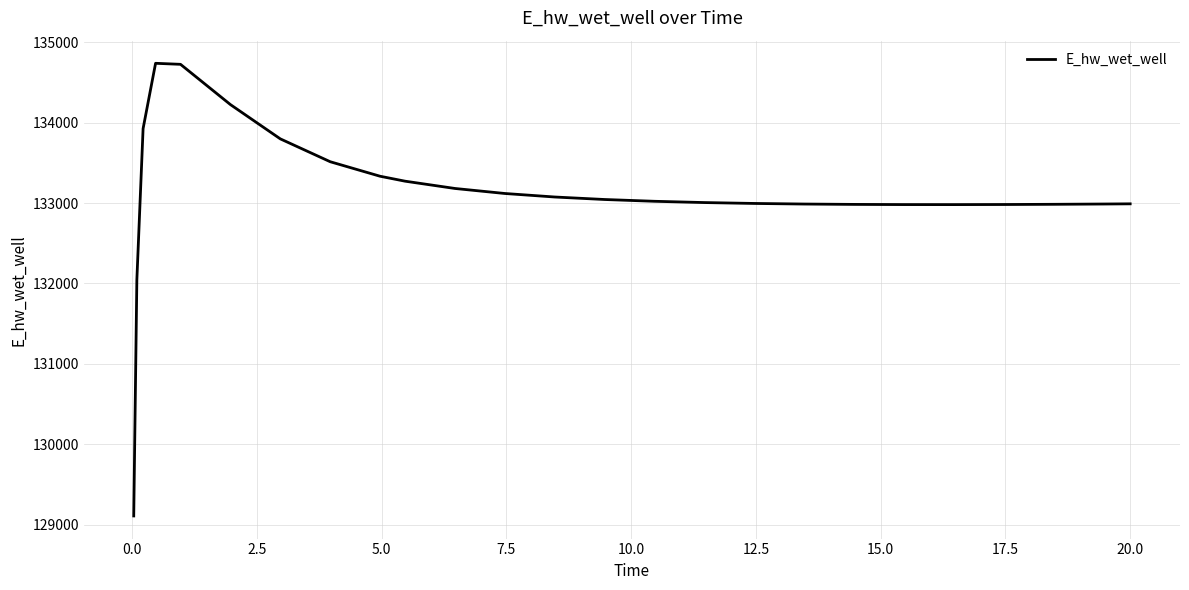

How many series are shown in this chart?

1